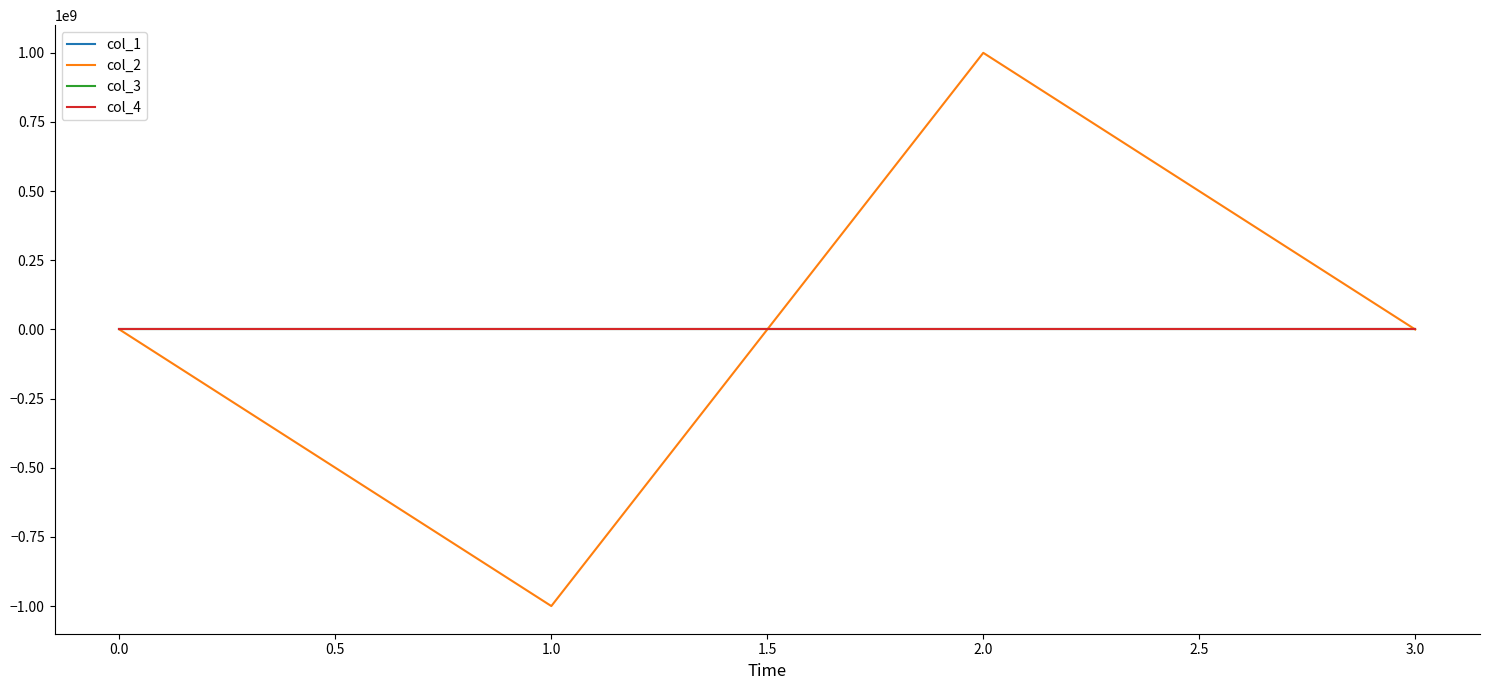

The value of col_4 at 3.0 is 0.0. True or false?

True